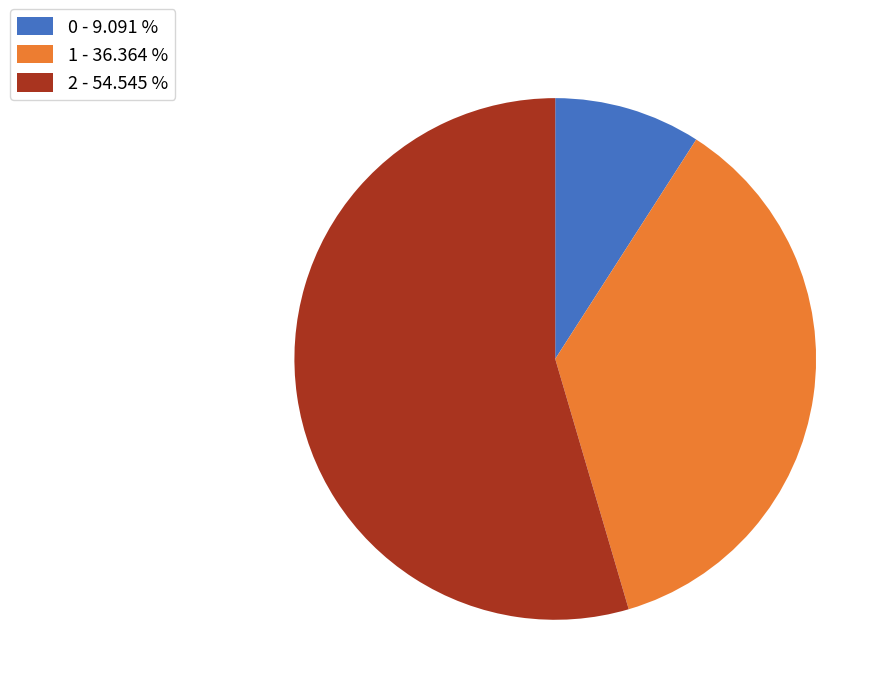

Combined, do 1 and 2 account for over 50%?

Yes